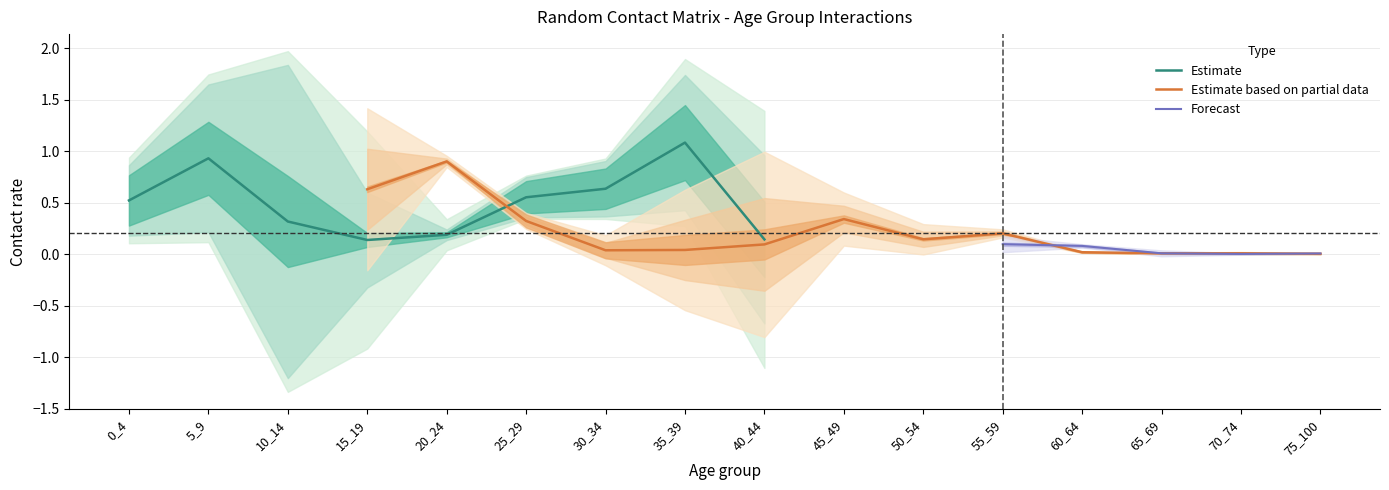

The Estimate series shows 0.0 at 20_24. True or false?

False